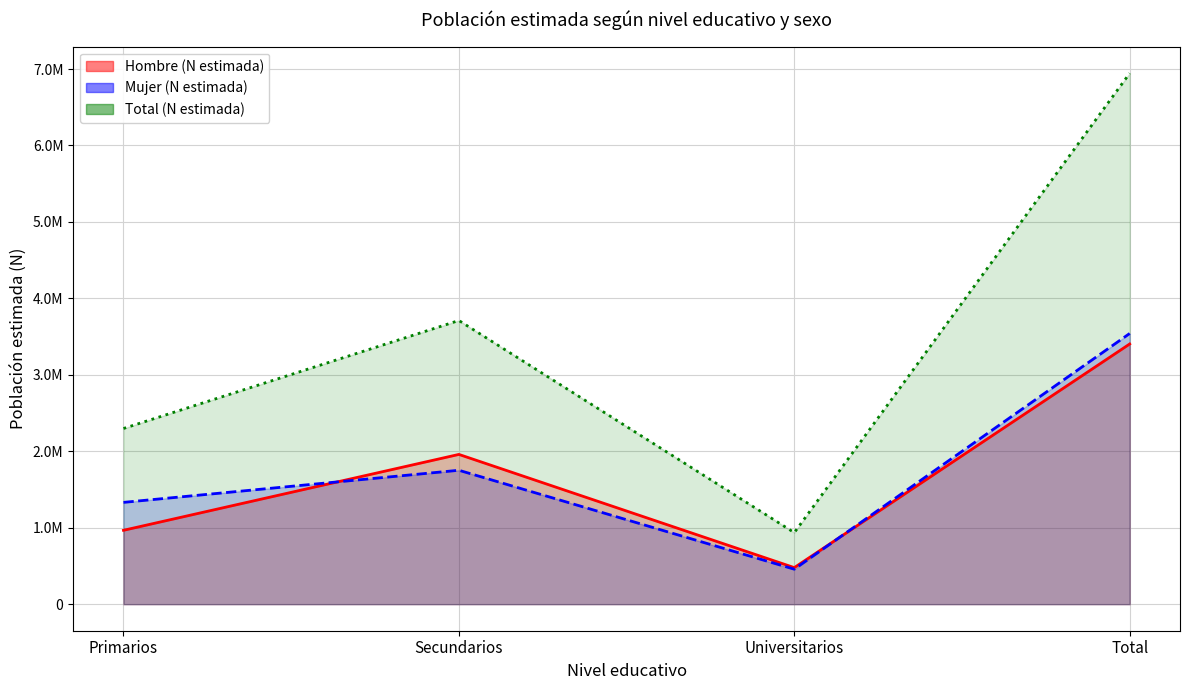

What is the difference between the maximum and minimum values in the Hombre (N estimada) (line) series?

2925386